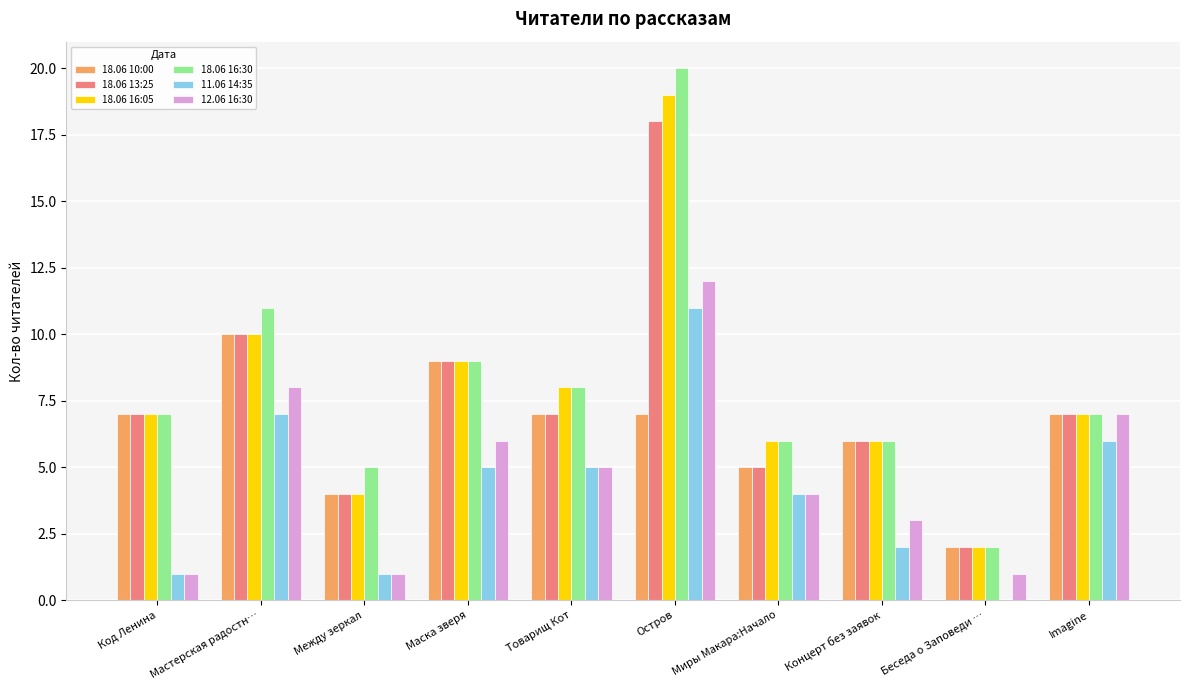

How many series are shown in this chart?

6